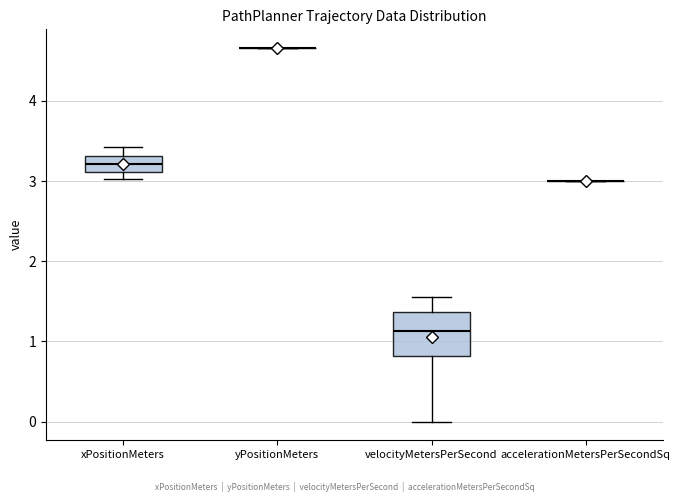

Which box is the tallest, from its lower edge to its upper edge?

velocityMetersPerSecond